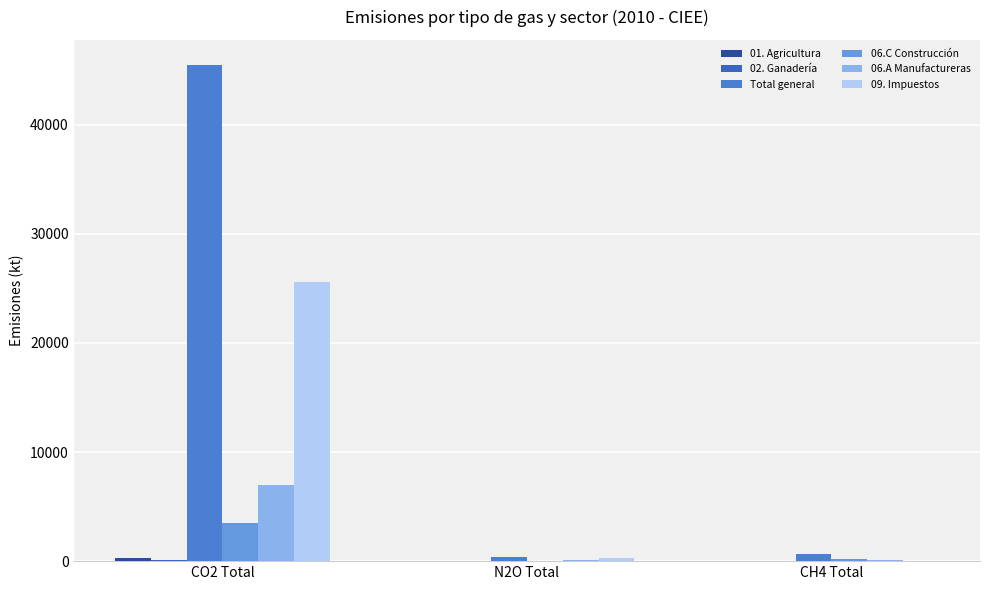

How many groups of bars are there?

3